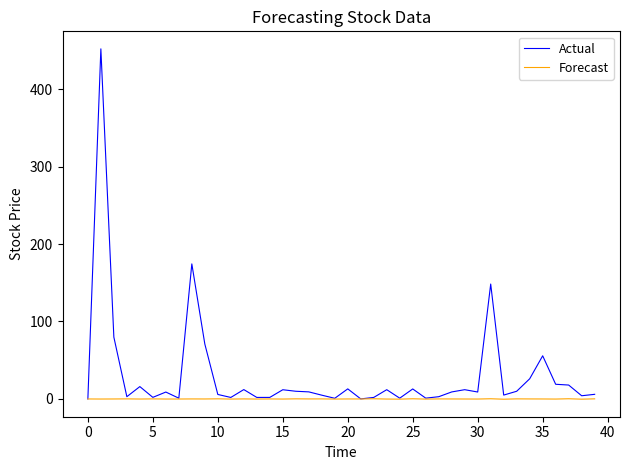

Which series has the widest spread of values?

Actual